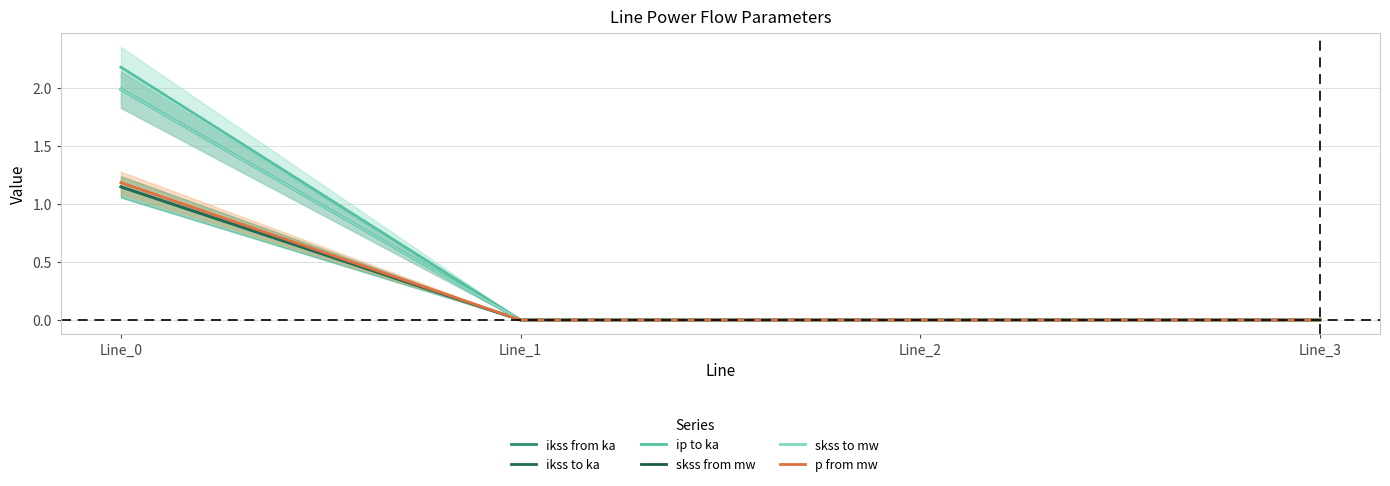

True or false: ikss from ka and ikss to ka cross at least once.

False